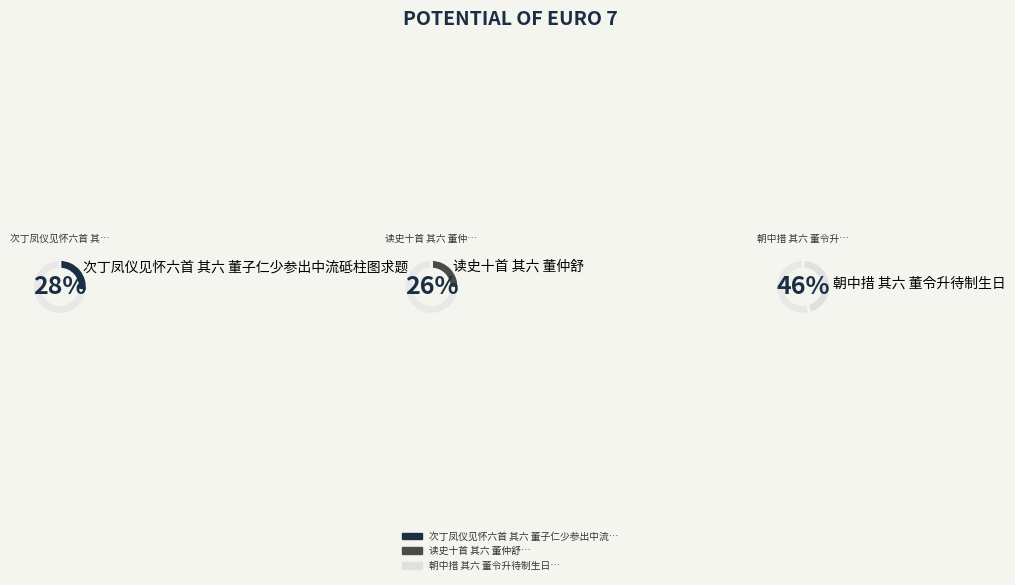

Is it true that 朝中措 其六 董令升待制生日 is 40% of the pie?

False